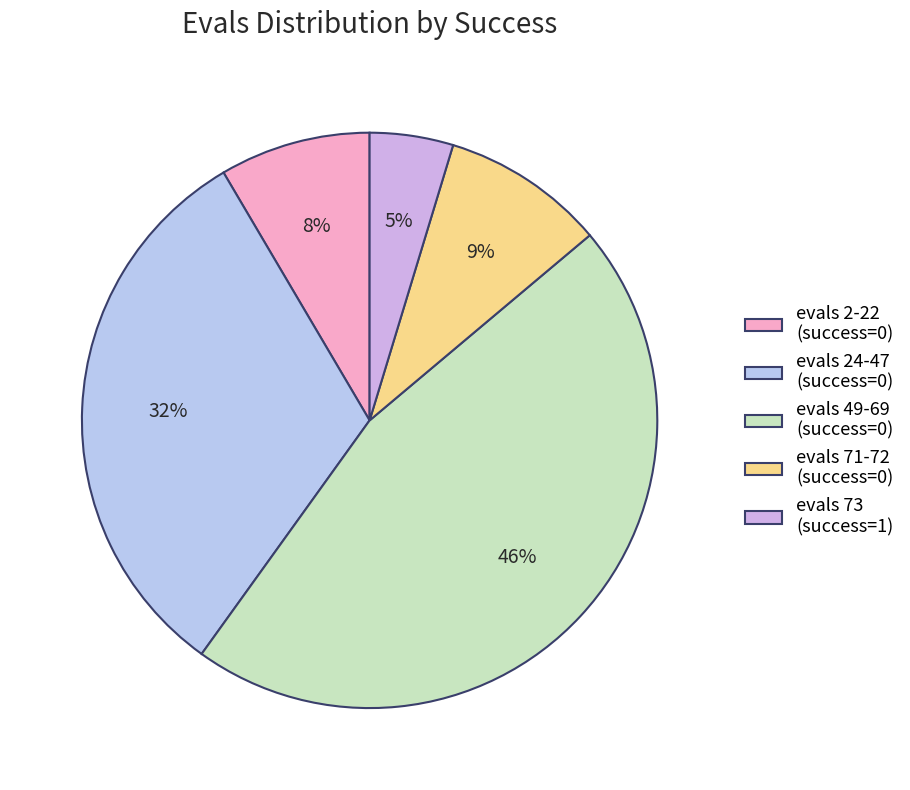

How many segments does this pie chart have?

5